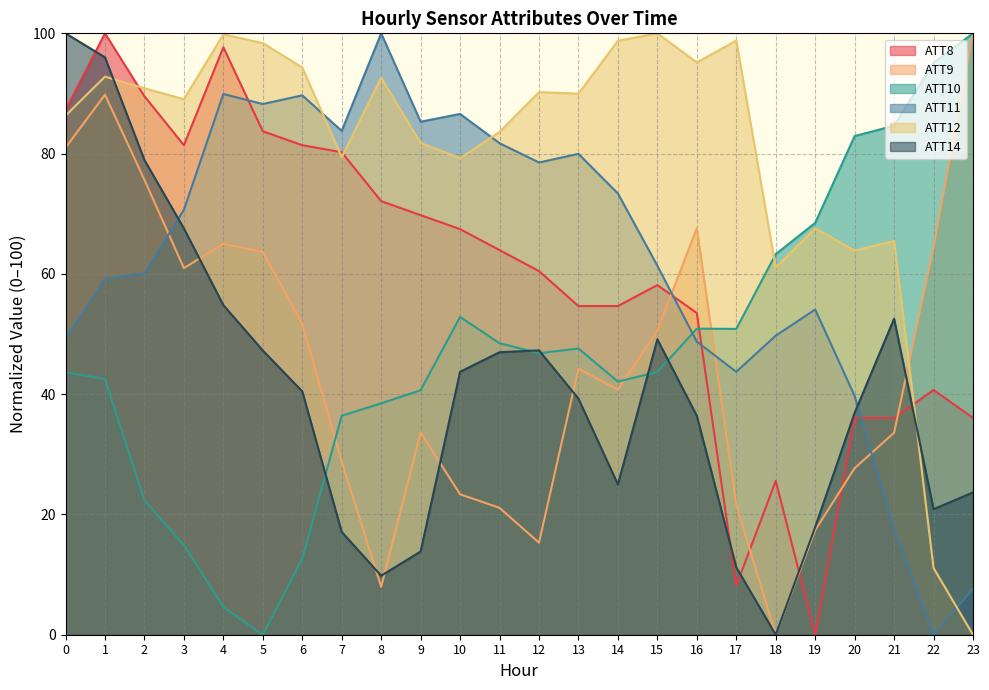

Read the ATT14 value at 5.

47.3